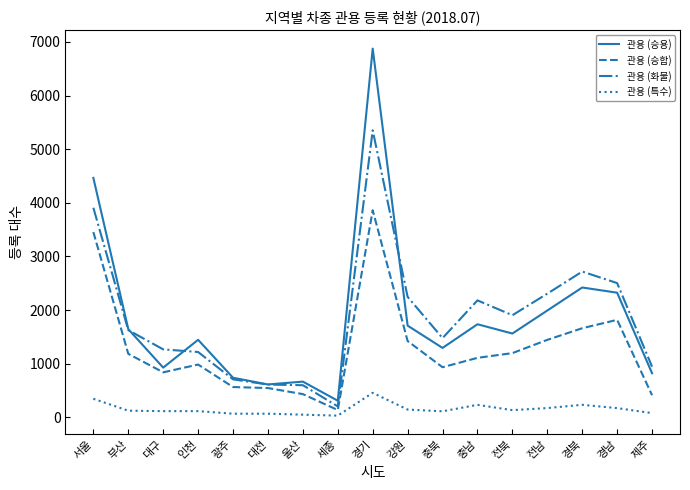

What is the maximum value for 관용 (화물)?

5351